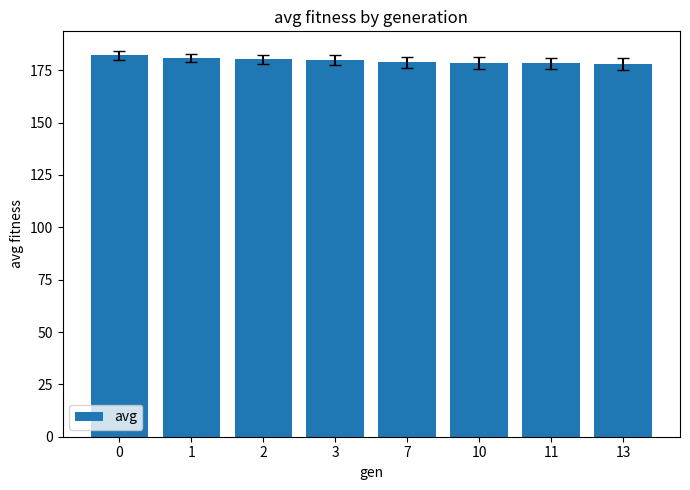

What is the ratio of the value at 13 to the value at 7?

1.0